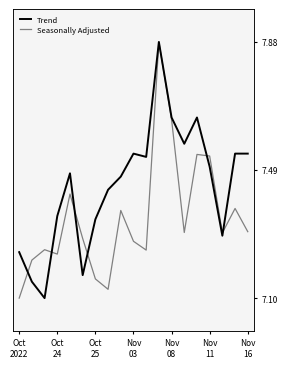

True or false: Seasonally Adjusted has a value of 7.1 at 7.

True